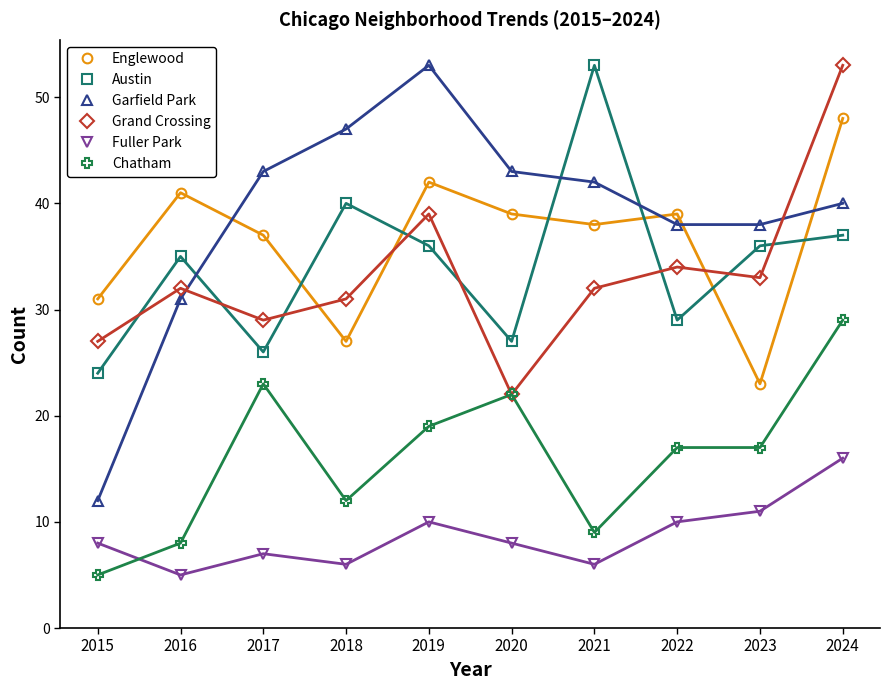

Does the chart have visible grid lines?

No